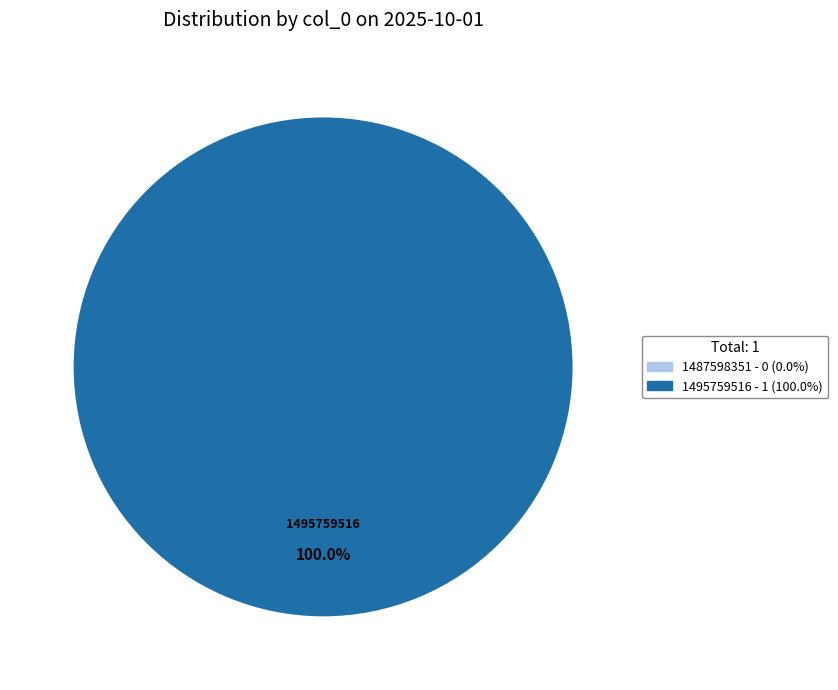

Is there any slice that represents more than half of the pie?

Yes